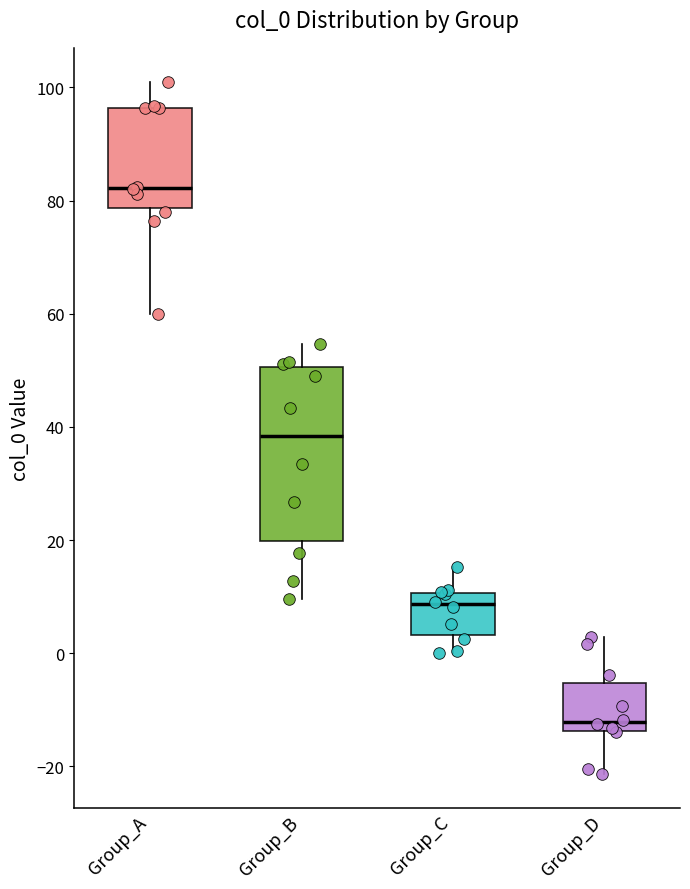

Where does the lower whisker of the box for Group_C end on the y-axis? The values are not printed on the chart, so give them approximately, as read against the axis.

0